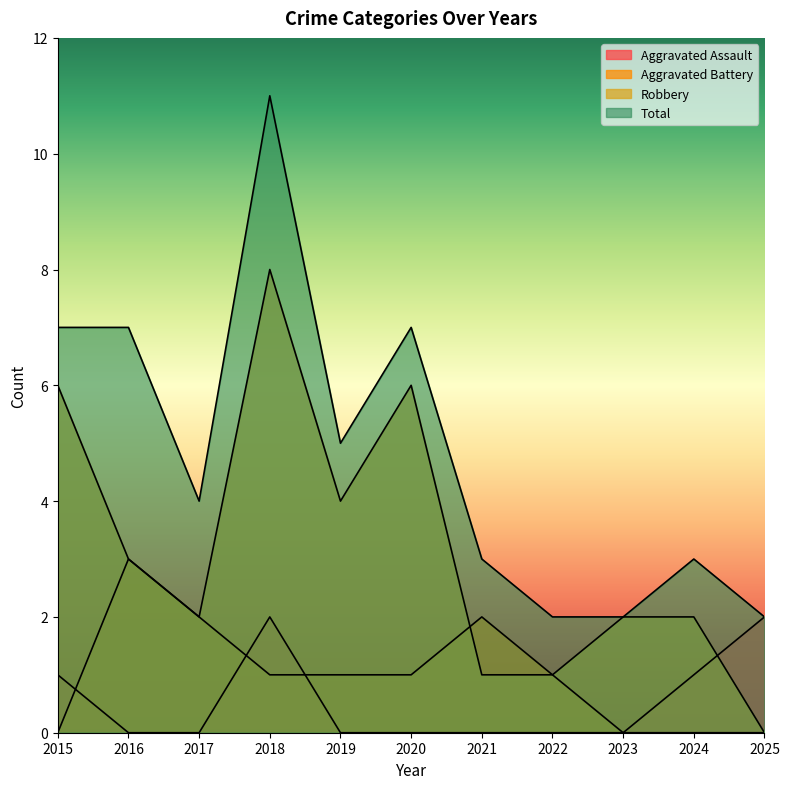

Reading left to right, transcribe all the data shown in this chart.

Aggravated Assault: 1	0	0	2	0	0	0	0	0	1	2
Aggravated Battery: 0	3	2	1	1	1	2	1	0	0	0
Robbery: 6	3	2	8	4	6	1	1	2	2	0
Total: 7	7	4	11	5	7	3	2	2	3	2